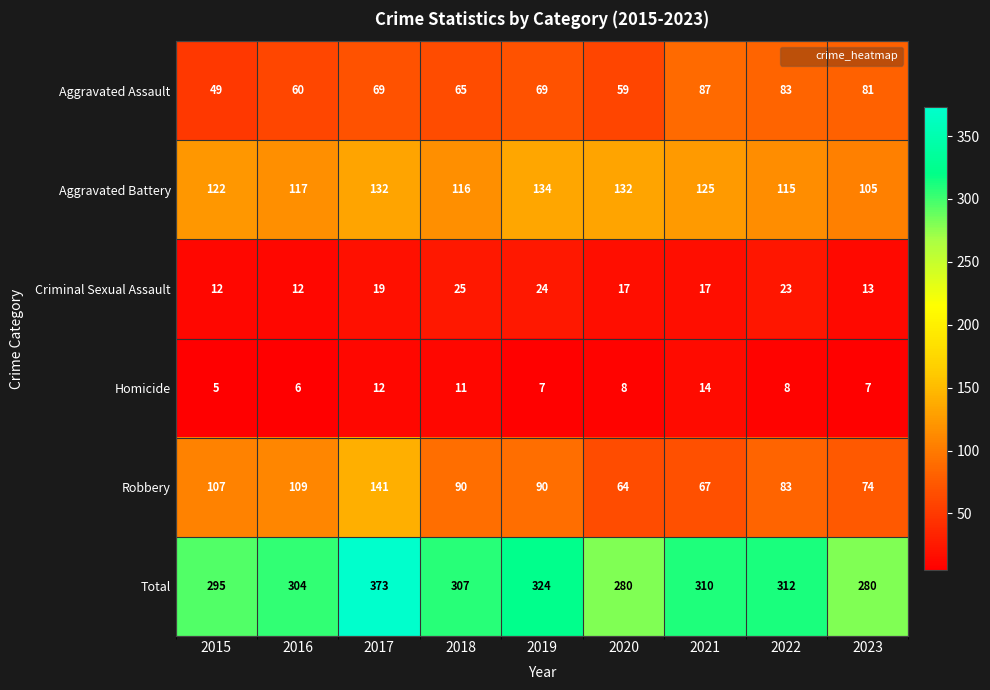

Is it true that Aggravated Assault equals 29 at 2017?

False